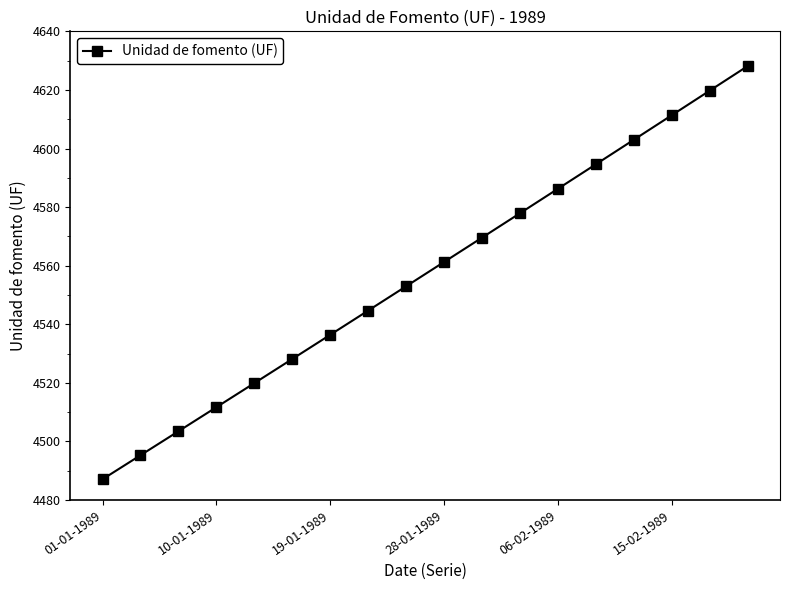

What is the value of the 16th point from the left?

4611.4